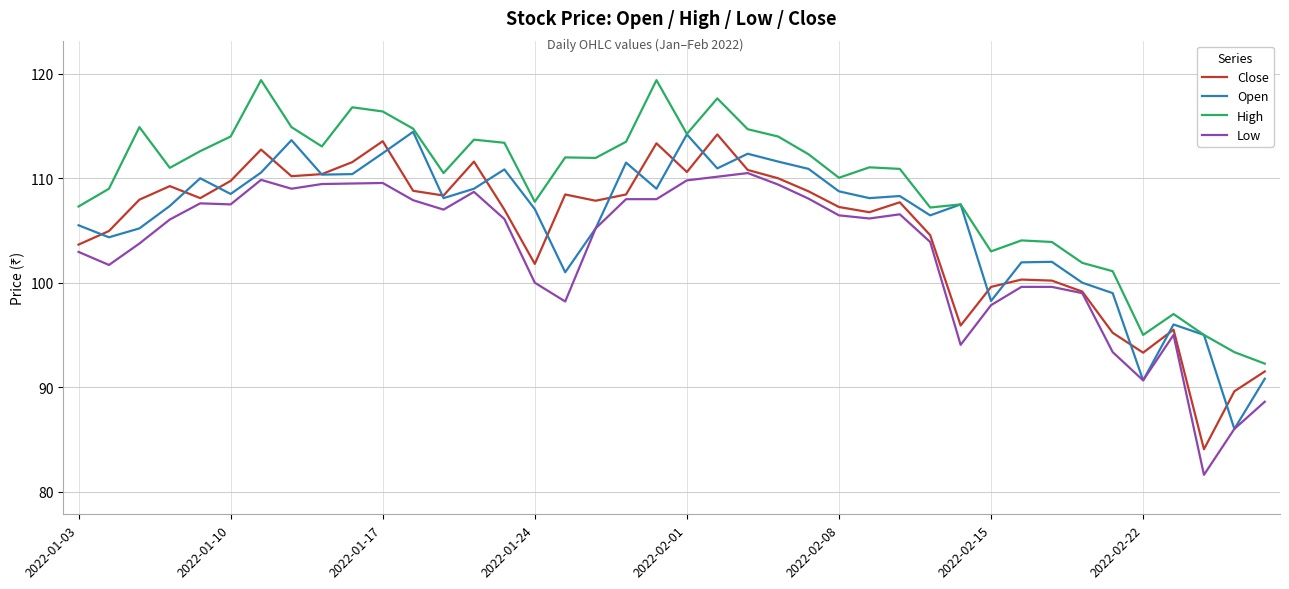

Which series has the largest total across all categories?

High